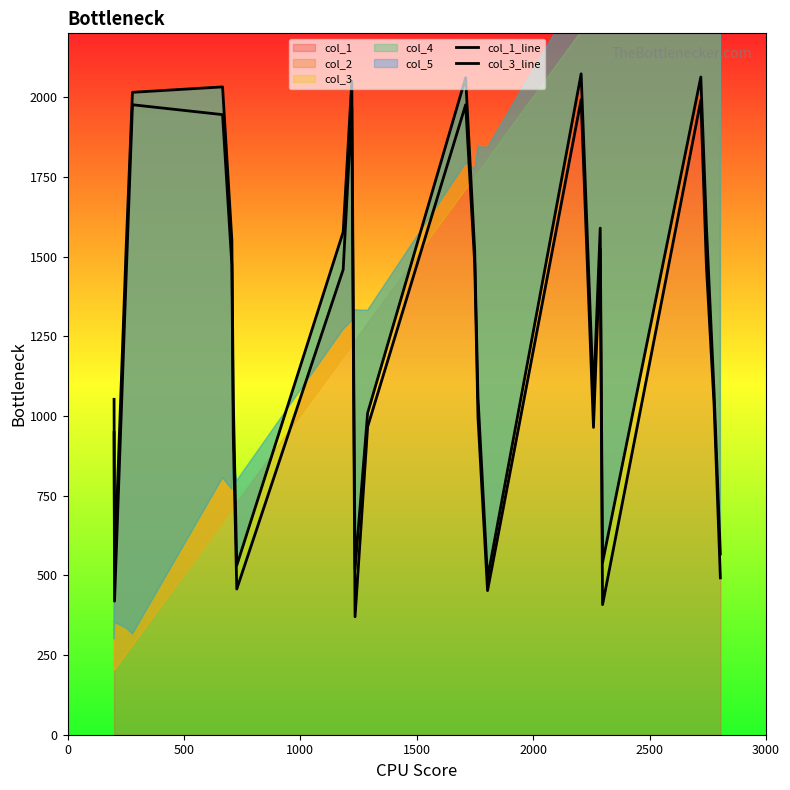

What is the highest value of the col_1 series?

1992